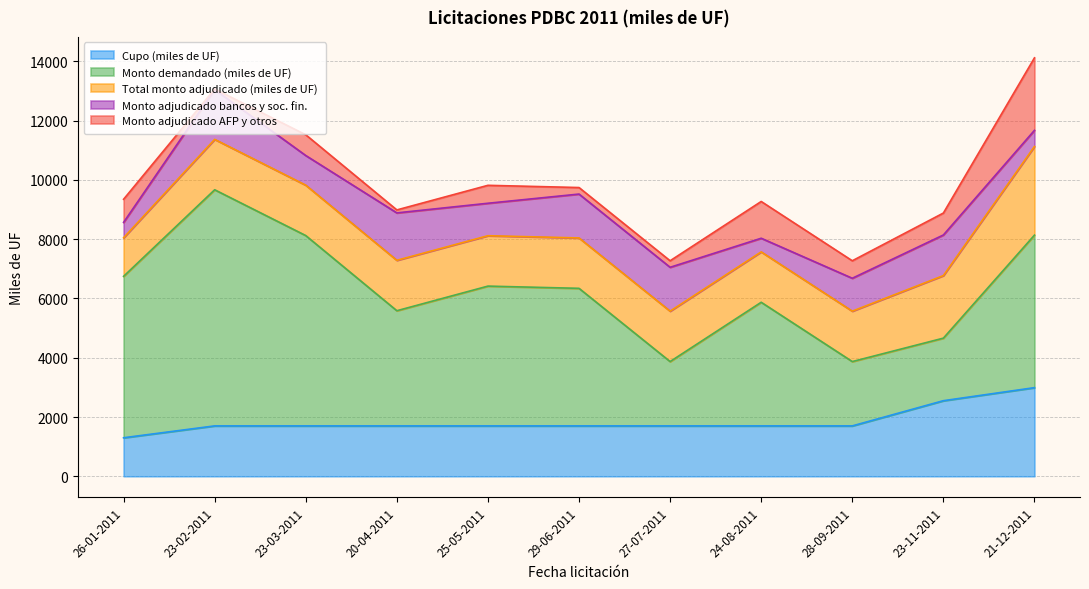

Which category has the highest value across all series?

23-02-2011